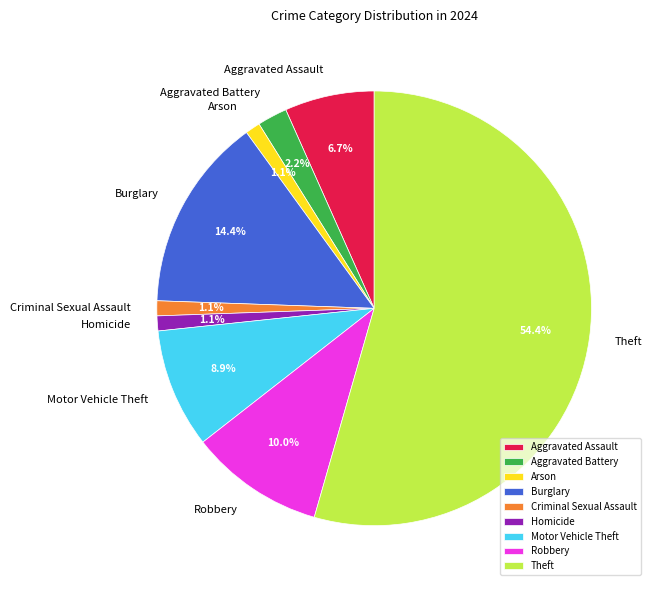

Count the number of slices in the pie.

9